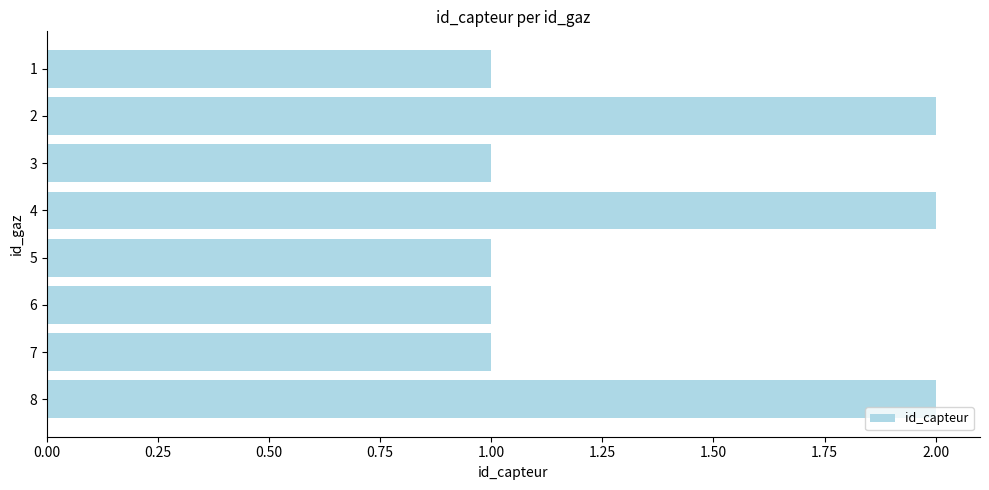

Reading bottom to top, what are all the values shown in this chart?

8=2	7=1	6=1	5=1	4=2	3=1	2=2	1=1